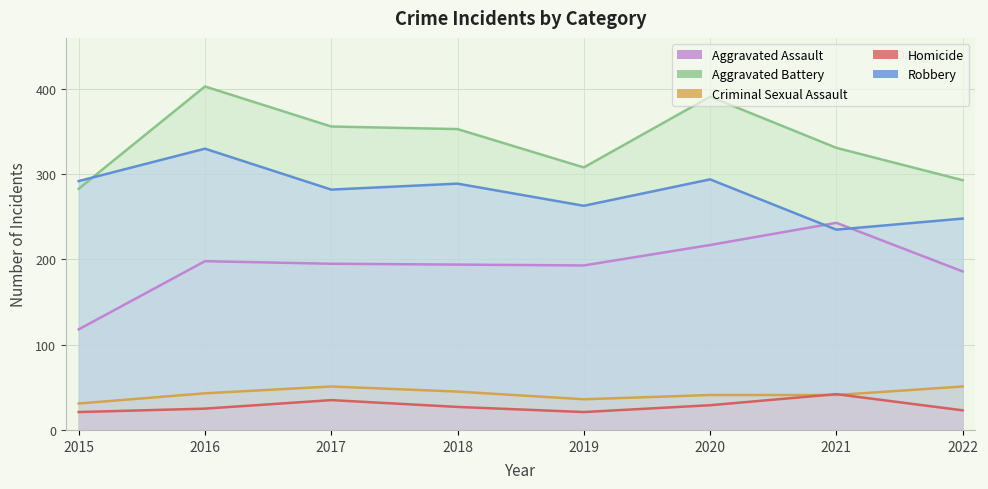

What is the value of the Criminal Sexual Assault point at the 2nd from the left?

43